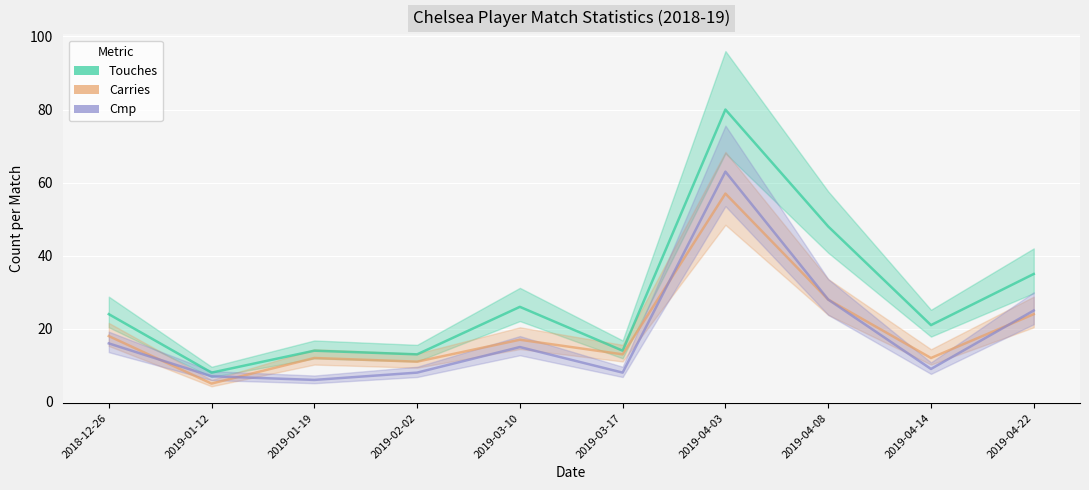

Reading right to left, transcribe all the data shown in this chart.

Touches: 35	21	48	80	14	26	13	14	8	24
Carries: 24	12	28	57	13	17	11	12	5	18
Cmp: 25	9	28	63	8	15	8	6	7	16